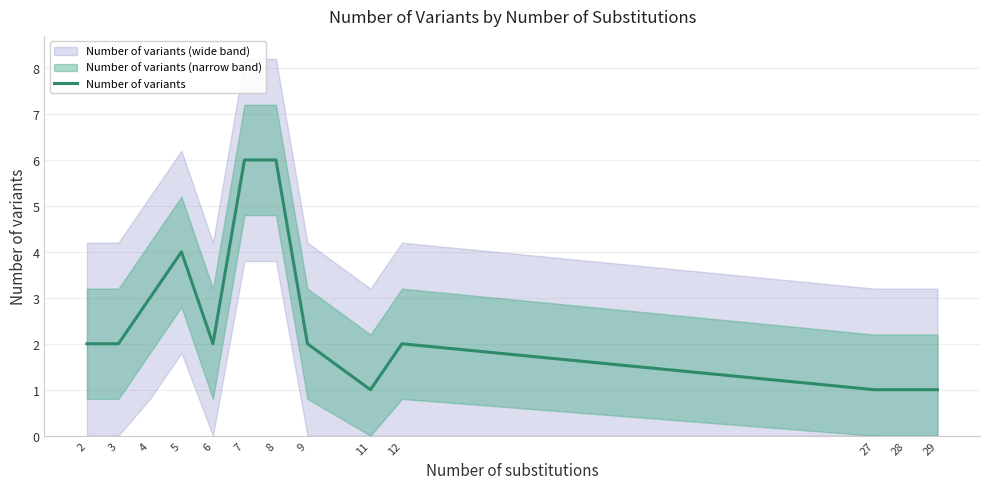

How many values are below 2?

4